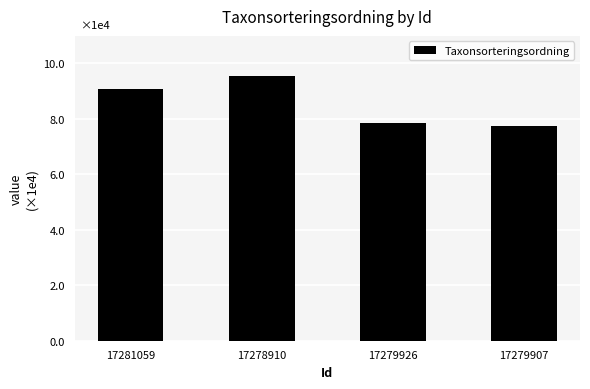

Does the chart contain any negative values?

No